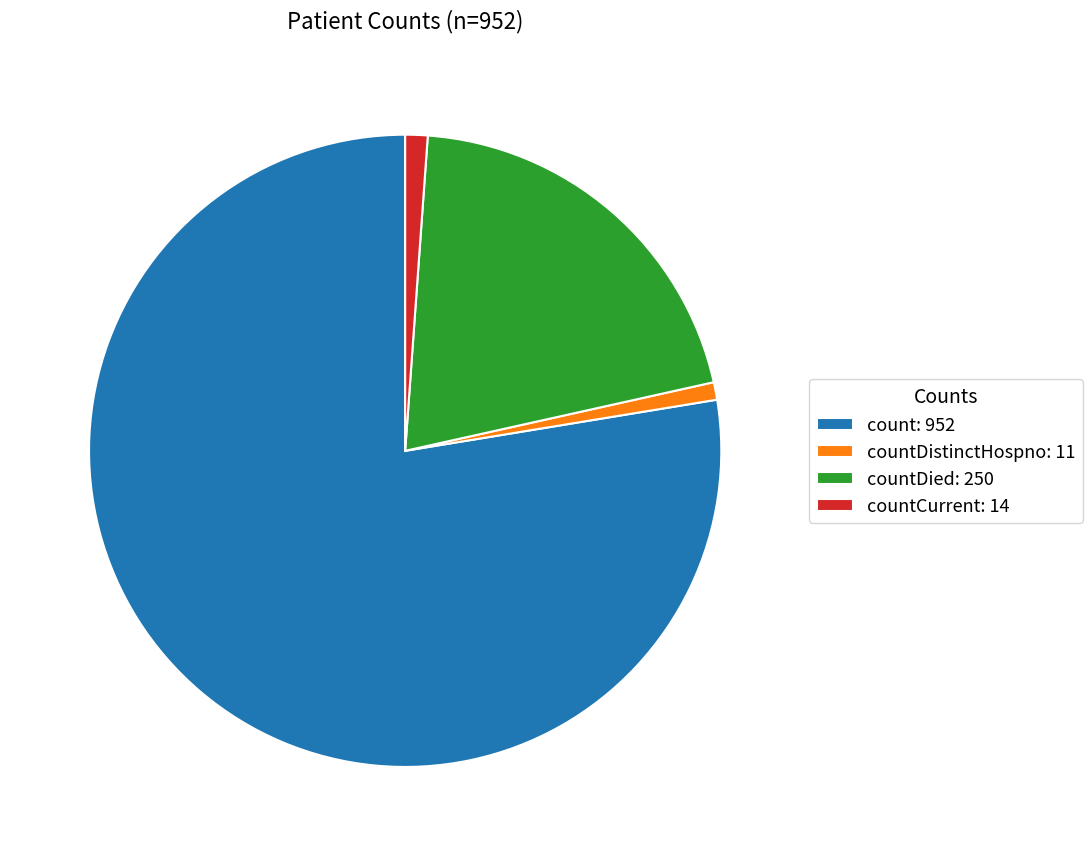

How many slices are in this pie chart?

4